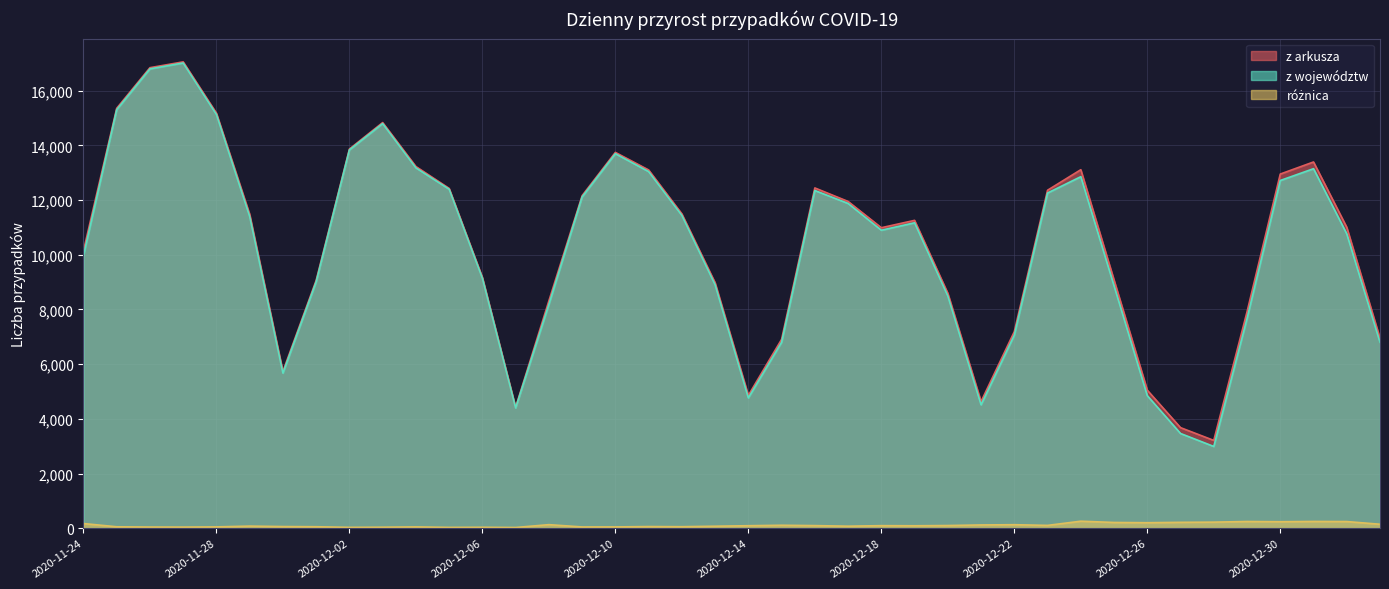

At which label does z województw reach its peak?

2020-11-27